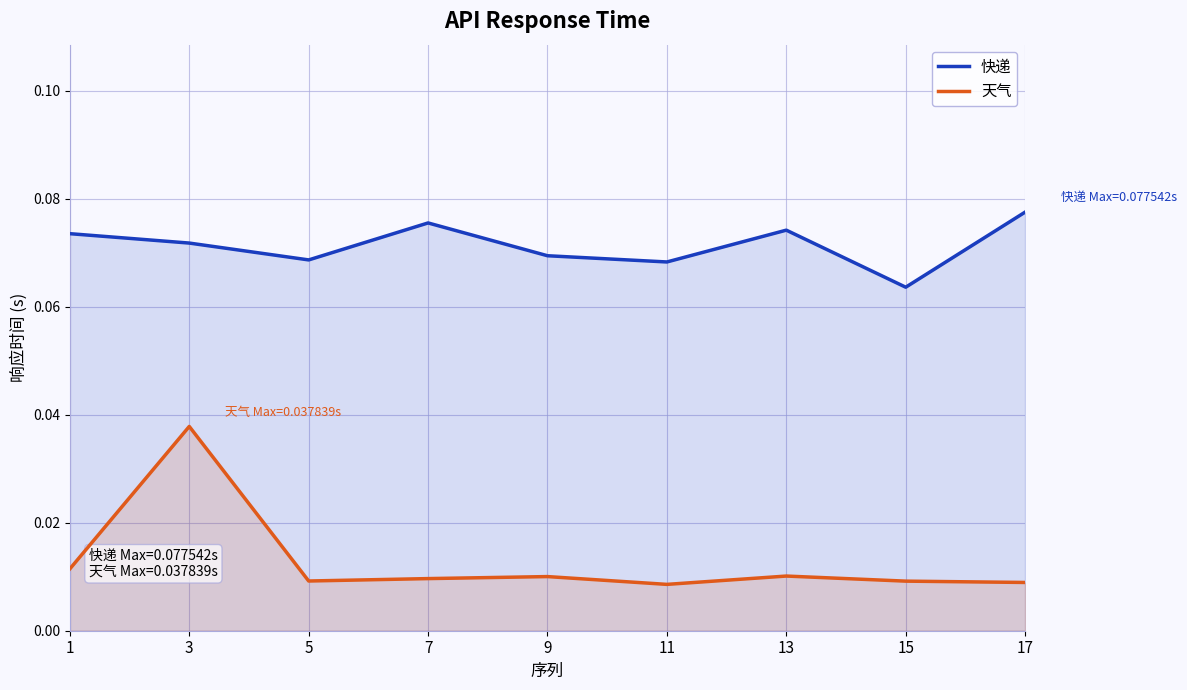

The 天气 series shows 0.0 at 3. True or false?

False